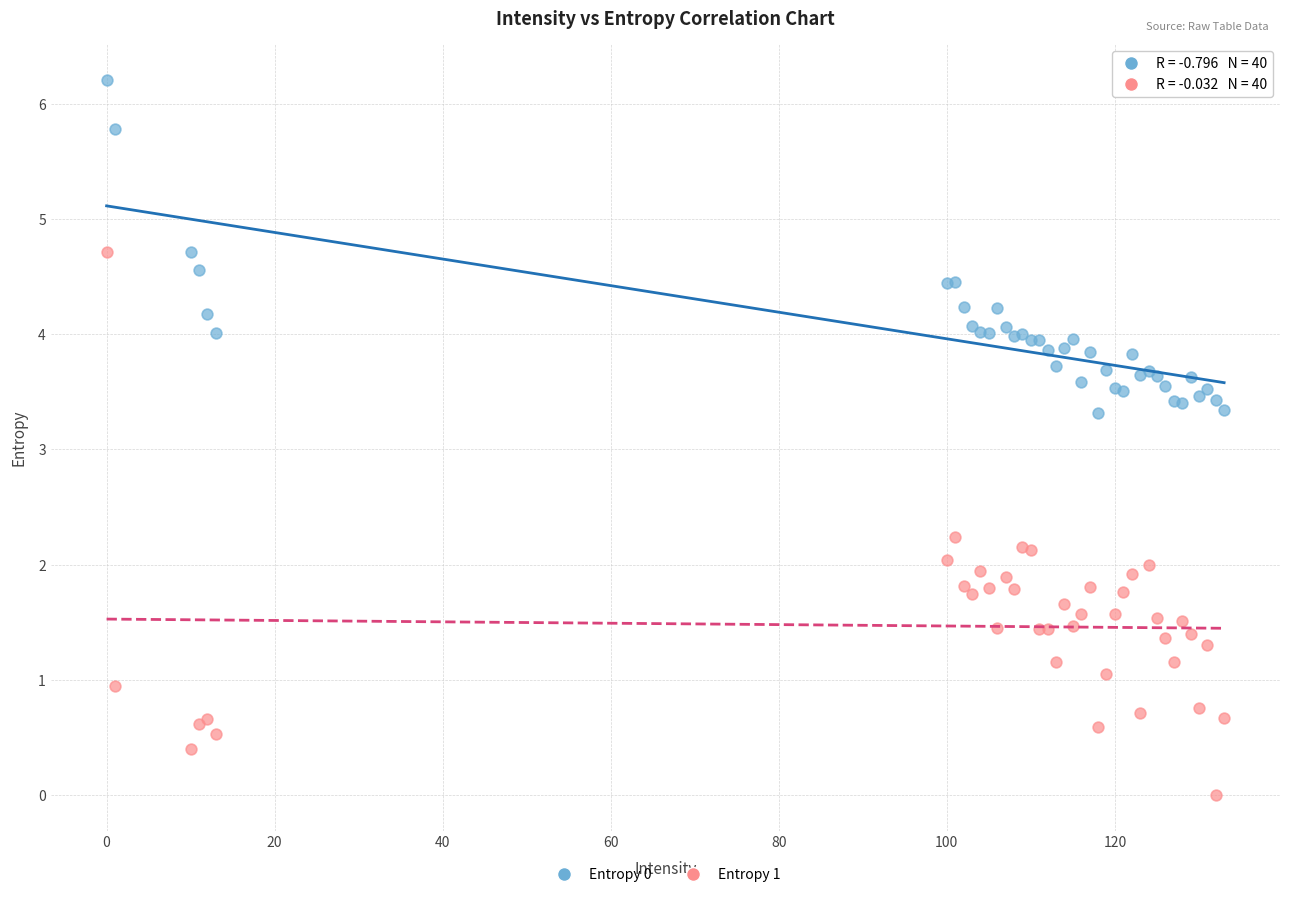

Which series has the largest Y range (max minus min)?

Entropy 1